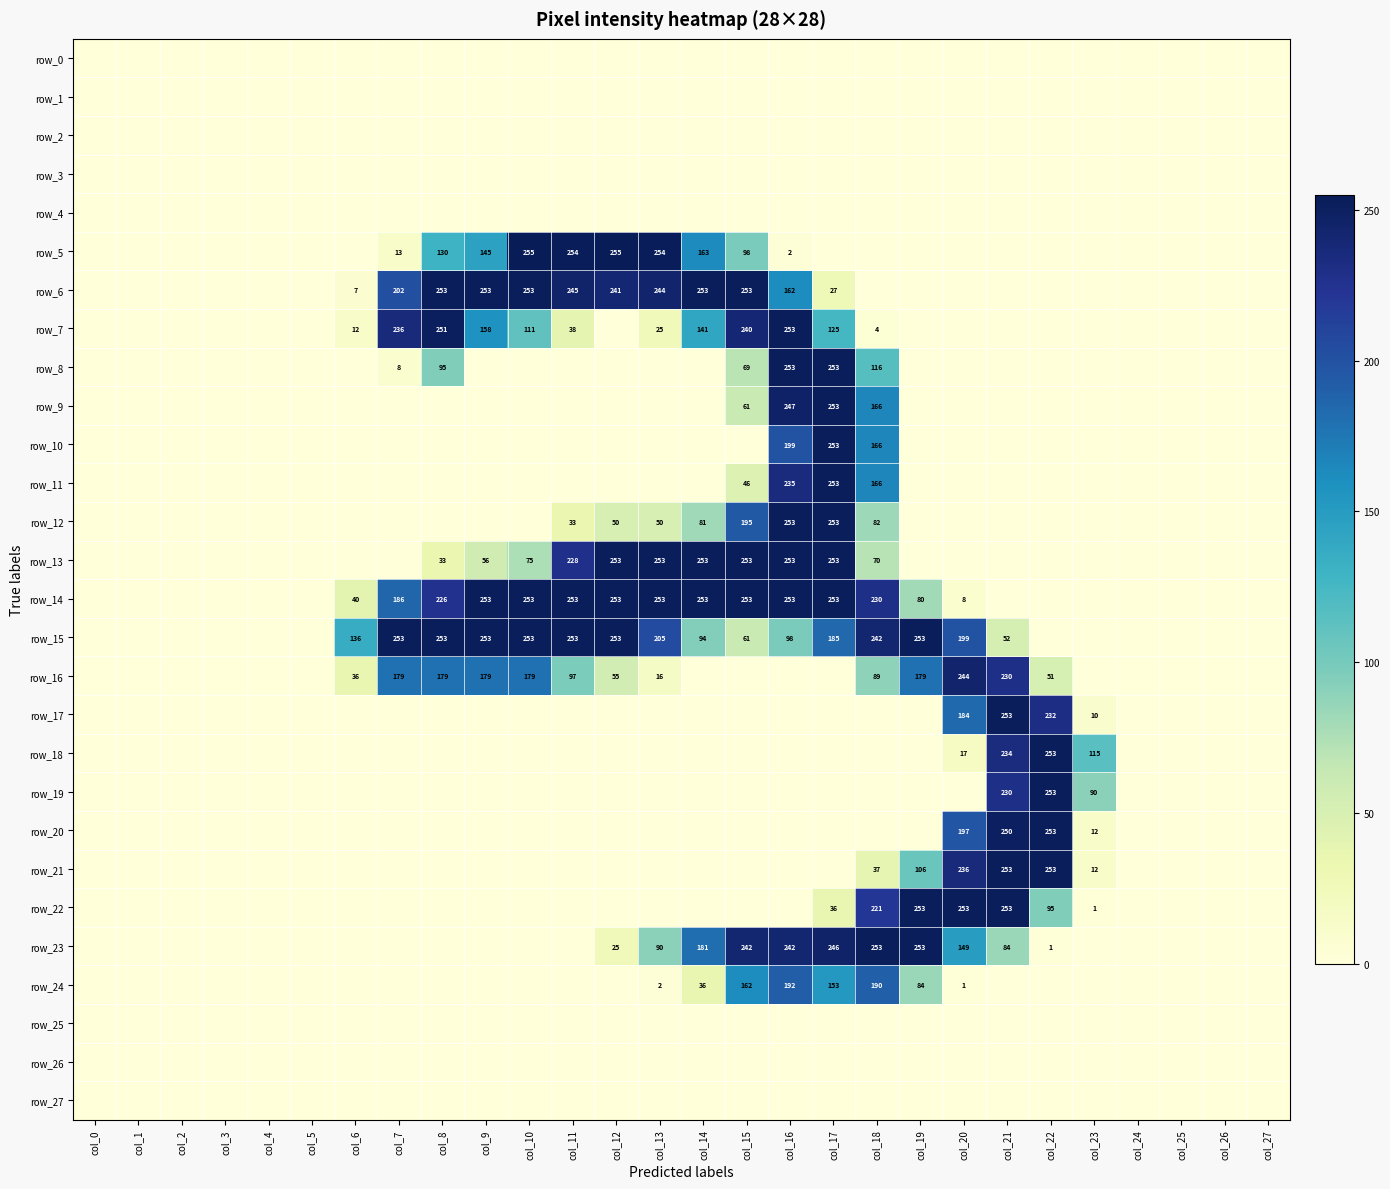

Reading left to right, what are all the values shown in this chart?

row_0: col_0=0	col_1=0	col_2=0	col_3=0	col_4=0	col_5=0	col_6=0	col_7=0	col_8=0	col_9=0	col_10=0	col_11=0	col_12=0	col_13=0	col_14=0	col_15=0	col_16=0	col_17=0	col_18=0	col_19=0	col_20=0	col_21=0	col_22=0	col_23=0	col_24=0	col_25=0	col_26=0	col_27=0
row_1: col_0=0	col_1=0	col_2=0	col_3=0	col_4=0	col_5=0	col_6=0	col_7=0	col_8=0	col_9=0	col_10=0	col_11=0	col_12=0	col_13=0	col_14=0	col_15=0	col_16=0	col_17=0	col_18=0	col_19=0	col_20=0	col_21=0	col_22=0	col_23=0	col_24=0	col_25=0	col_26=0	col_27=0
row_2: col_0=0	col_1=0	col_2=0	col_3=0	col_4=0	col_5=0	col_6=0	col_7=0	col_8=0	col_9=0	col_10=0	col_11=0	col_12=0	col_13=0	col_14=0	col_15=0	col_16=0	col_17=0	col_18=0	col_19=0	col_20=0	col_21=0	col_22=0	col_23=0	col_24=0	col_25=0	col_26=0	col_27=0
row_3: col_0=0	col_1=0	col_2=0	col_3=0	col_4=0	col_5=0	col_6=0	col_7=0	col_8=0	col_9=0	col_10=0	col_11=0	col_12=0	col_13=0	col_14=0	col_15=0	col_16=0	col_17=0	col_18=0	col_19=0	col_20=0	col_21=0	col_22=0	col_23=0	col_24=0	col_25=0	col_26=0	col_27=0
row_4: col_0=0	col_1=0	col_2=0	col_3=0	col_4=0	col_5=0	col_6=0	col_7=0	col_8=0	col_9=0	col_10=0	col_11=0	col_12=0	col_13=0	col_14=0	col_15=0	col_16=0	col_17=0	col_18=0	col_19=0	col_20=0	col_21=0	col_22=0	col_23=0	col_24=0	col_25=0	col_26=0	col_27=0
row_5: col_0=0	col_1=0	col_2=0	col_3=0	col_4=0	col_5=0	col_6=0	col_7=13	col_8=130	col_9=145	col_10=255	col_11=254	col_12=255	col_13=254	col_14=163	col_15=98	col_16=2	col_17=0	col_18=0	col_19=0	col_20=0	col_21=0	col_22=0	col_23=0	col_24=0	col_25=0	col_26=0	col_27=0
row_6: col_0=0	col_1=0	col_2=0	col_3=0	col_4=0	col_5=0	col_6=7	col_7=202	col_8=253	col_9=253	col_10=253	col_11=245	col_12=241	col_13=244	col_14=253	col_15=253	col_16=162	col_17=27	col_18=0	col_19=0	col_20=0	col_21=0	col_22=0	col_23=0	col_24=0	col_25=0	col_26=0	col_27=0
row_7: col_0=0	col_1=0	col_2=0	col_3=0	col_4=0	col_5=0	col_6=12	col_7=236	col_8=251	col_9=158	col_10=111	col_11=38	col_12=0	col_13=25	col_14=141	col_15=240	col_16=253	col_17=125	col_18=4	col_19=0	col_20=0	col_21=0	col_22=0	col_23=0	col_24=0	col_25=0	col_26=0	col_27=0
row_8: col_0=0	col_1=0	col_2=0	col_3=0	col_4=0	col_5=0	col_6=0	col_7=8	col_8=95	col_9=0	col_10=0	col_11=0	col_12=0	col_13=0	col_14=0	col_15=69	col_16=253	col_17=253	col_18=116	col_19=0	col_20=0	col_21=0	col_22=0	col_23=0	col_24=0	col_25=0	col_26=0	col_27=0
row_9: col_0=0	col_1=0	col_2=0	col_3=0	col_4=0	col_5=0	col_6=0	col_7=0	col_8=0	col_9=0	col_10=0	col_11=0	col_12=0	col_13=0	col_14=0	col_15=61	col_16=247	col_17=253	col_18=166	col_19=0	col_20=0	col_21=0	col_22=0	col_23=0	col_24=0	col_25=0	col_26=0	col_27=0
row_10: col_0=0	col_1=0	col_2=0	col_3=0	col_4=0	col_5=0	col_6=0	col_7=0	col_8=0	col_9=0	col_10=0	col_11=0	col_12=0	col_13=0	col_14=0	col_15=0	col_16=199	col_17=253	col_18=166	col_19=0	col_20=0	col_21=0	col_22=0	col_23=0	col_24=0	col_25=0	col_26=0	col_27=0
row_11: col_0=0	col_1=0	col_2=0	col_3=0	col_4=0	col_5=0	col_6=0	col_7=0	col_8=0	col_9=0	col_10=0	col_11=0	col_12=0	col_13=0	col_14=0	col_15=46	col_16=235	col_17=253	col_18=166	col_19=0	col_20=0	col_21=0	col_22=0	col_23=0	col_24=0	col_25=0	col_26=0	col_27=0
row_12: col_0=0	col_1=0	col_2=0	col_3=0	col_4=0	col_5=0	col_6=0	col_7=0	col_8=0	col_9=0	col_10=0	col_11=33	col_12=50	col_13=50	col_14=81	col_15=195	col_16=253	col_17=253	col_18=82	col_19=0	col_20=0	col_21=0	col_22=0	col_23=0	col_24=0	col_25=0	col_26=0	col_27=0
row_13: col_0=0	col_1=0	col_2=0	col_3=0	col_4=0	col_5=0	col_6=0	col_7=0	col_8=33	col_9=56	col_10=75	col_11=228	col_12=253	col_13=253	col_14=253	col_15=253	col_16=253	col_17=253	col_18=70	col_19=0	col_20=0	col_21=0	col_22=0	col_23=0	col_24=0	col_25=0	col_26=0	col_27=0
row_14: col_0=0	col_1=0	col_2=0	col_3=0	col_4=0	col_5=0	col_6=40	col_7=186	col_8=226	col_9=253	col_10=253	col_11=253	col_12=253	col_13=253	col_14=253	col_15=253	col_16=253	col_17=253	col_18=230	col_19=80	col_20=8	col_21=0	col_22=0	col_23=0	col_24=0	col_25=0	col_26=0	col_27=0
row_15: col_0=0	col_1=0	col_2=0	col_3=0	col_4=0	col_5=0	col_6=136	col_7=253	col_8=253	col_9=253	col_10=253	col_11=253	col_12=253	col_13=205	col_14=94	col_15=61	col_16=98	col_17=185	col_18=242	col_19=253	col_20=199	col_21=52	col_22=0	col_23=0	col_24=0	col_25=0	col_26=0	col_27=0
row_16: col_0=0	col_1=0	col_2=0	col_3=0	col_4=0	col_5=0	col_6=36	col_7=179	col_8=179	col_9=179	col_10=179	col_11=97	col_12=55	col_13=16	col_14=0	col_15=0	col_16=0	col_17=0	col_18=89	col_19=179	col_20=244	col_21=230	col_22=51	col_23=0	col_24=0	col_25=0	col_26=0	col_27=0
row_17: col_0=0	col_1=0	col_2=0	col_3=0	col_4=0	col_5=0	col_6=0	col_7=0	col_8=0	col_9=0	col_10=0	col_11=0	col_12=0	col_13=0	col_14=0	col_15=0	col_16=0	col_17=0	col_18=0	col_19=0	col_20=184	col_21=253	col_22=232	col_23=10	col_24=0	col_25=0	col_26=0	col_27=0
row_18: col_0=0	col_1=0	col_2=0	col_3=0	col_4=0	col_5=0	col_6=0	col_7=0	col_8=0	col_9=0	col_10=0	col_11=0	col_12=0	col_13=0	col_14=0	col_15=0	col_16=0	col_17=0	col_18=0	col_19=0	col_20=17	col_21=234	col_22=253	col_23=115	col_24=0	col_25=0	col_26=0	col_27=0
row_19: col_0=0	col_1=0	col_2=0	col_3=0	col_4=0	col_5=0	col_6=0	col_7=0	col_8=0	col_9=0	col_10=0	col_11=0	col_12=0	col_13=0	col_14=0	col_15=0	col_16=0	col_17=0	col_18=0	col_19=0	col_20=0	col_21=230	col_22=253	col_23=90	col_24=0	col_25=0	col_26=0	col_27=0
row_20: col_0=0	col_1=0	col_2=0	col_3=0	col_4=0	col_5=0	col_6=0	col_7=0	col_8=0	col_9=0	col_10=0	col_11=0	col_12=0	col_13=0	col_14=0	col_15=0	col_16=0	col_17=0	col_18=0	col_19=0	col_20=197	col_21=250	col_22=253	col_23=12	col_24=0	col_25=0	col_26=0	col_27=0
row_21: col_0=0	col_1=0	col_2=0	col_3=0	col_4=0	col_5=0	col_6=0	col_7=0	col_8=0	col_9=0	col_10=0	col_11=0	col_12=0	col_13=0	col_14=0	col_15=0	col_16=0	col_17=0	col_18=37	col_19=106	col_20=236	col_21=253	col_22=253	col_23=12	col_24=0	col_25=0	col_26=0	col_27=0
row_22: col_0=0	col_1=0	col_2=0	col_3=0	col_4=0	col_5=0	col_6=0	col_7=0	col_8=0	col_9=0	col_10=0	col_11=0	col_12=0	col_13=0	col_14=0	col_15=0	col_16=0	col_17=36	col_18=221	col_19=253	col_20=253	col_21=253	col_22=95	col_23=1	col_24=0	col_25=0	col_26=0	col_27=0
row_23: col_0=0	col_1=0	col_2=0	col_3=0	col_4=0	col_5=0	col_6=0	col_7=0	col_8=0	col_9=0	col_10=0	col_11=0	col_12=25	col_13=90	col_14=181	col_15=242	col_16=242	col_17=246	col_18=253	col_19=253	col_20=149	col_21=84	col_22=1	col_23=0	col_24=0	col_25=0	col_26=0	col_27=0
row_24: col_0=0	col_1=0	col_2=0	col_3=0	col_4=0	col_5=0	col_6=0	col_7=0	col_8=0	col_9=0	col_10=0	col_11=0	col_12=0	col_13=2	col_14=36	col_15=162	col_16=192	col_17=153	col_18=190	col_19=84	col_20=1	col_21=0	col_22=0	col_23=0	col_24=0	col_25=0	col_26=0	col_27=0
row_25: col_0=0	col_1=0	col_2=0	col_3=0	col_4=0	col_5=0	col_6=0	col_7=0	col_8=0	col_9=0	col_10=0	col_11=0	col_12=0	col_13=0	col_14=0	col_15=0	col_16=0	col_17=0	col_18=0	col_19=0	col_20=0	col_21=0	col_22=0	col_23=0	col_24=0	col_25=0	col_26=0	col_27=0
row_26: col_0=0	col_1=0	col_2=0	col_3=0	col_4=0	col_5=0	col_6=0	col_7=0	col_8=0	col_9=0	col_10=0	col_11=0	col_12=0	col_13=0	col_14=0	col_15=0	col_16=0	col_17=0	col_18=0	col_19=0	col_20=0	col_21=0	col_22=0	col_23=0	col_24=0	col_25=0	col_26=0	col_27=0
row_27: col_0=0	col_1=0	col_2=0	col_3=0	col_4=0	col_5=0	col_6=0	col_7=0	col_8=0	col_9=0	col_10=0	col_11=0	col_12=0	col_13=0	col_14=0	col_15=0	col_16=0	col_17=0	col_18=0	col_19=0	col_20=0	col_21=0	col_22=0	col_23=0	col_24=0	col_25=0	col_26=0	col_27=0